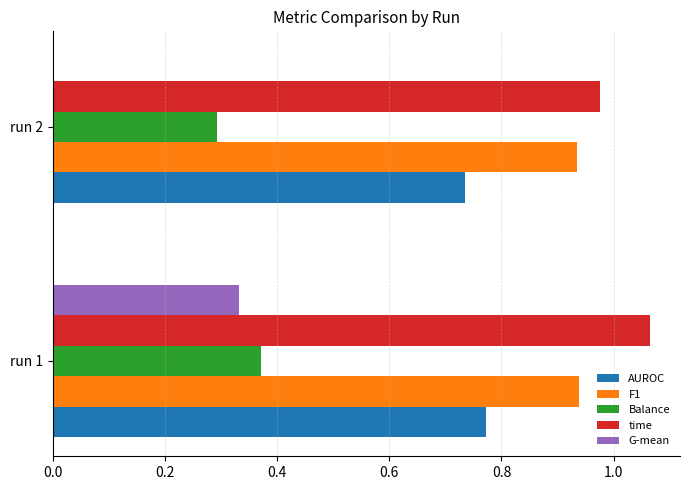

At which category is the sum across all series the highest?

run 1